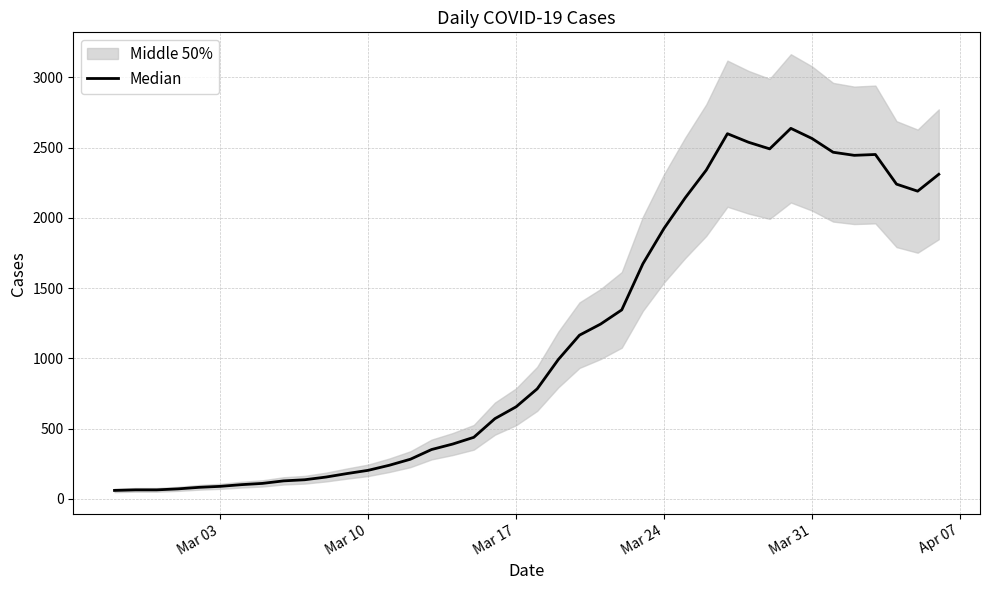

The chart shows a value of 1262 at 20. True or false?

False